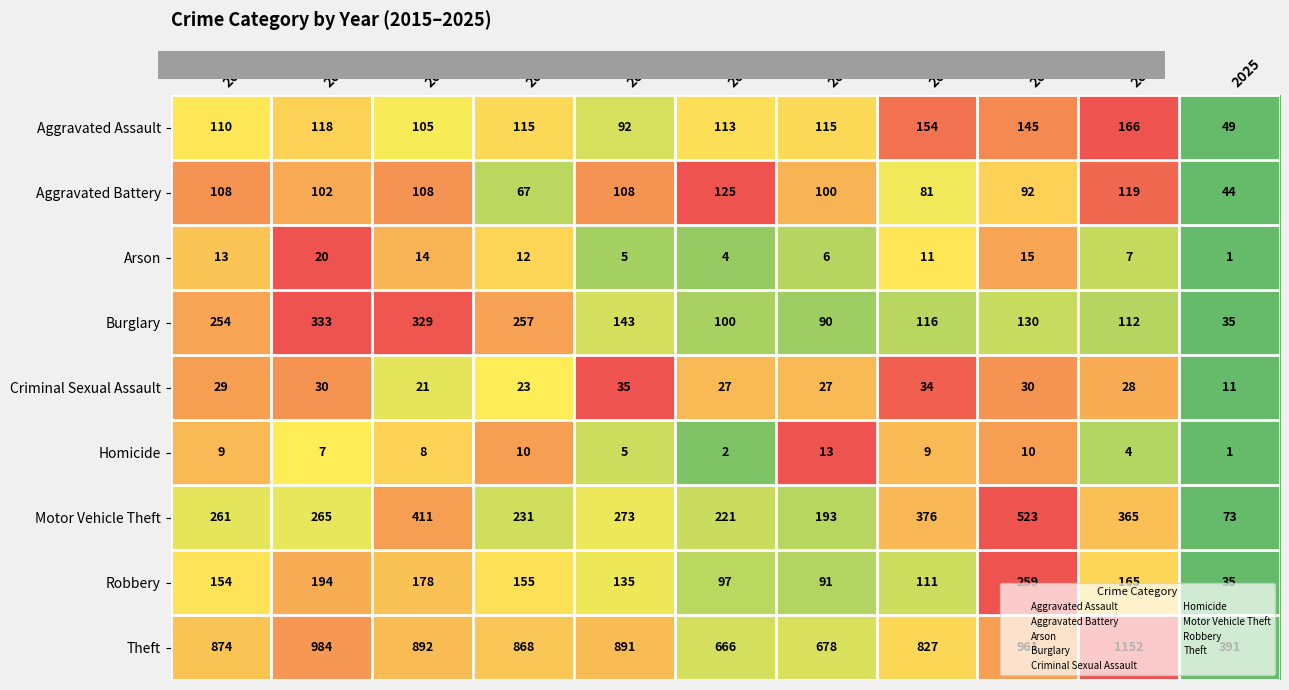

Rank the series by their maximum value, from lowest to highest.

Homicide, Arson, Criminal Sexual Assault, Aggravated Battery, Aggravated Assault, Robbery, Burglary, Motor Vehicle Theft, Theft